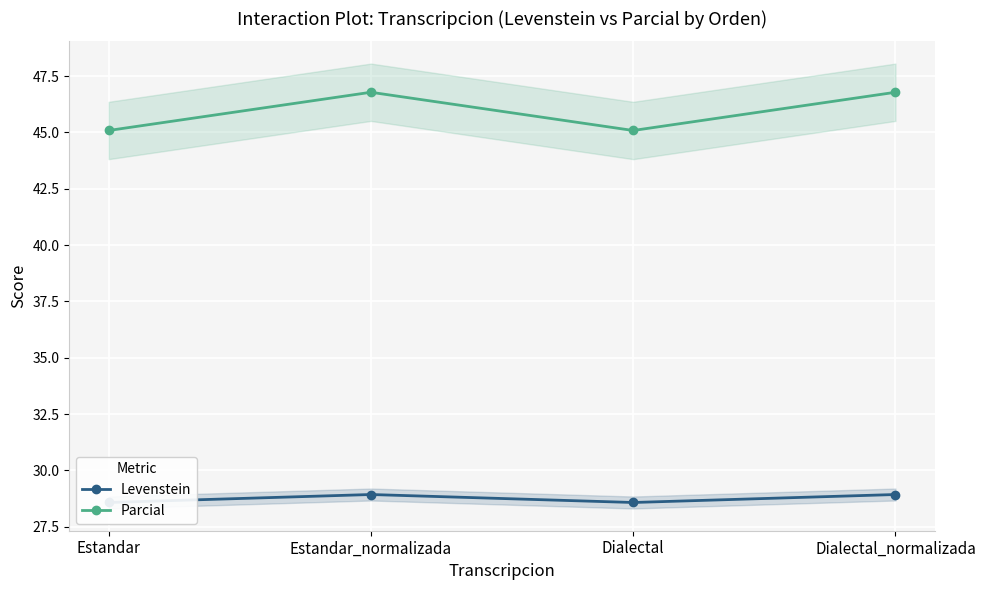

What is the sum of the Levenstein values at Estandar_normalizada and Dialectal?

57.5